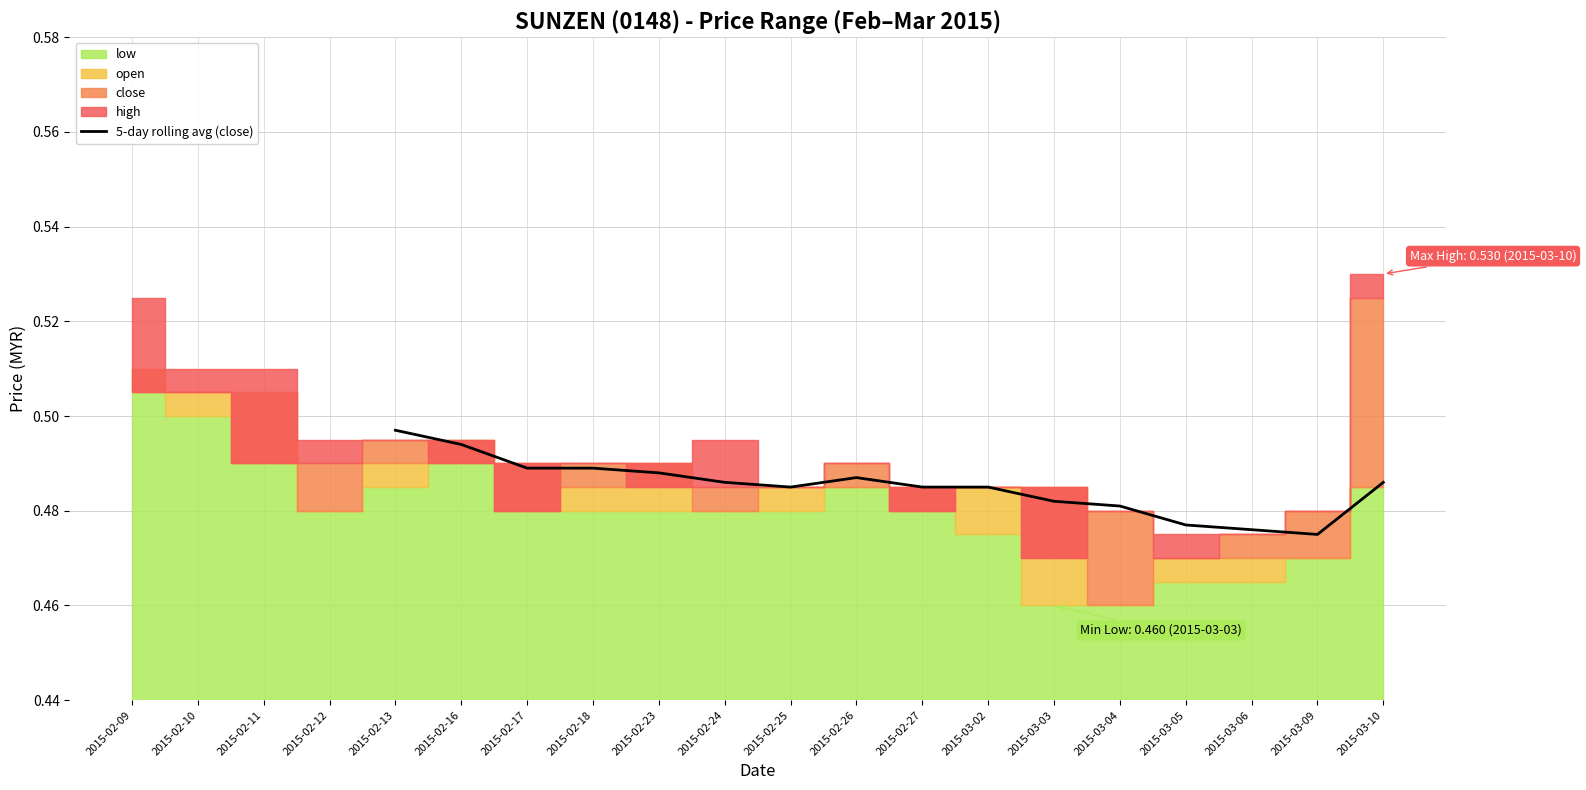

Is it true that 5-day rolling avg (close) equals 0.7 at 2015-03-04?

False